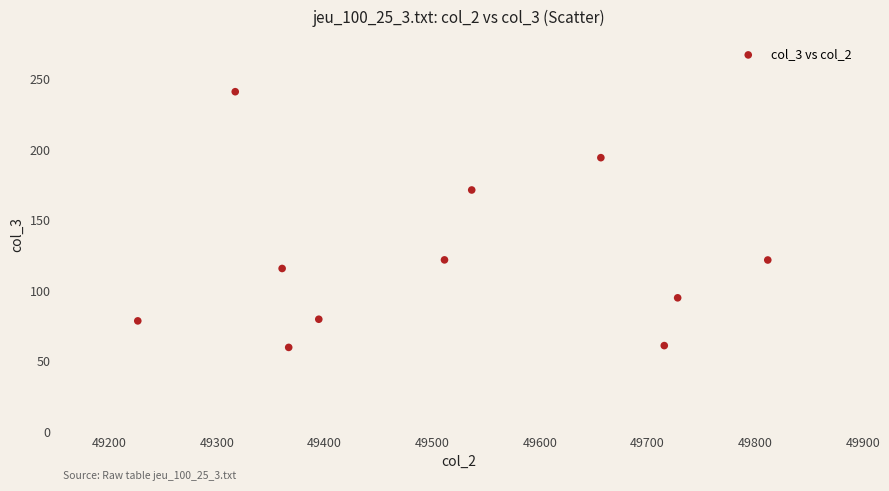

What Y value in the scatter plot is closest to 150?

171.4